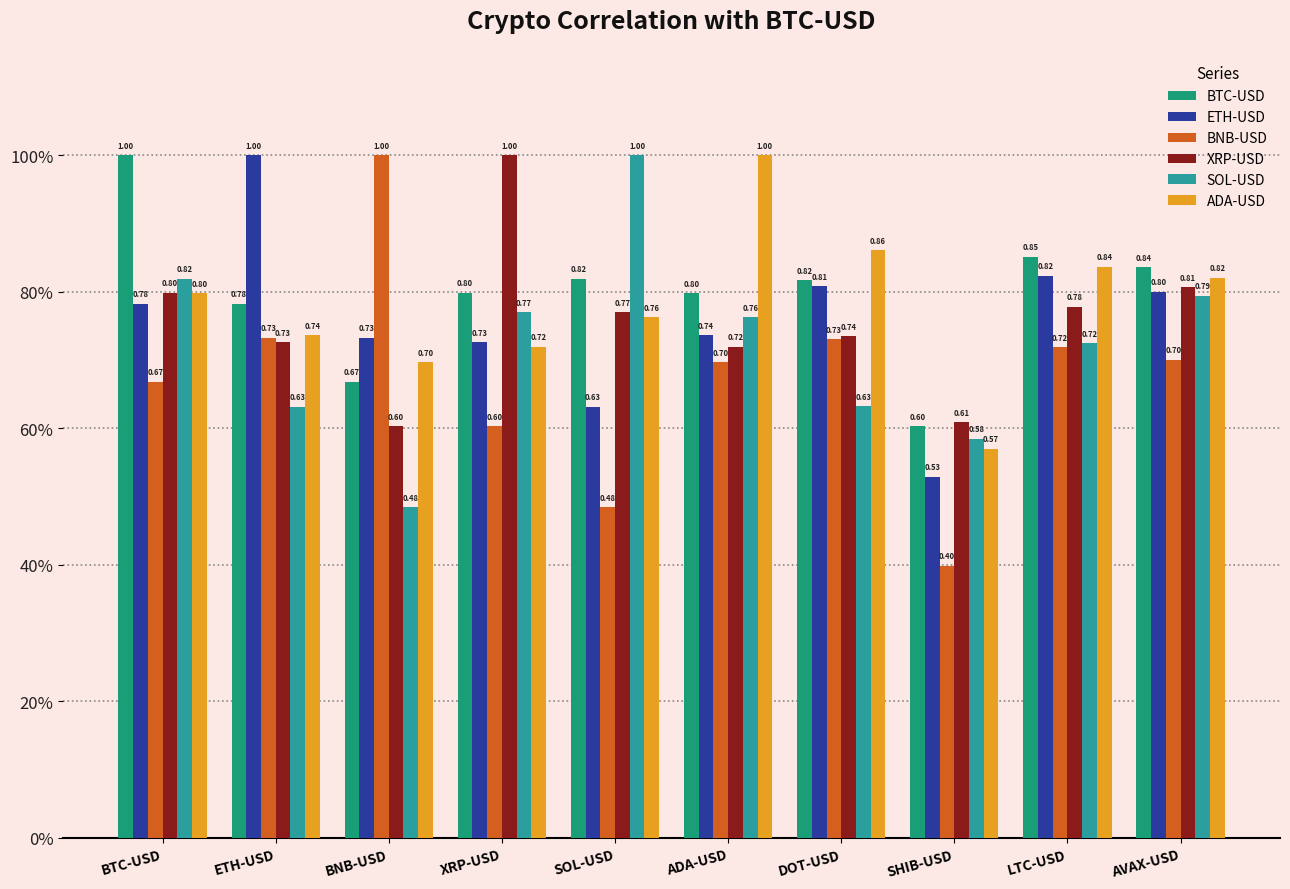

Read the ADA-USD value at SHIB-USD.

0.6